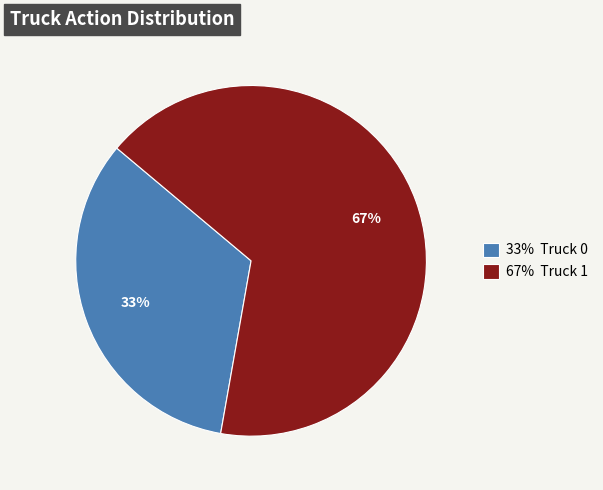

What is the ratio of the value at 67% Truck 1 to the value at 33% Truck 0?

2.0